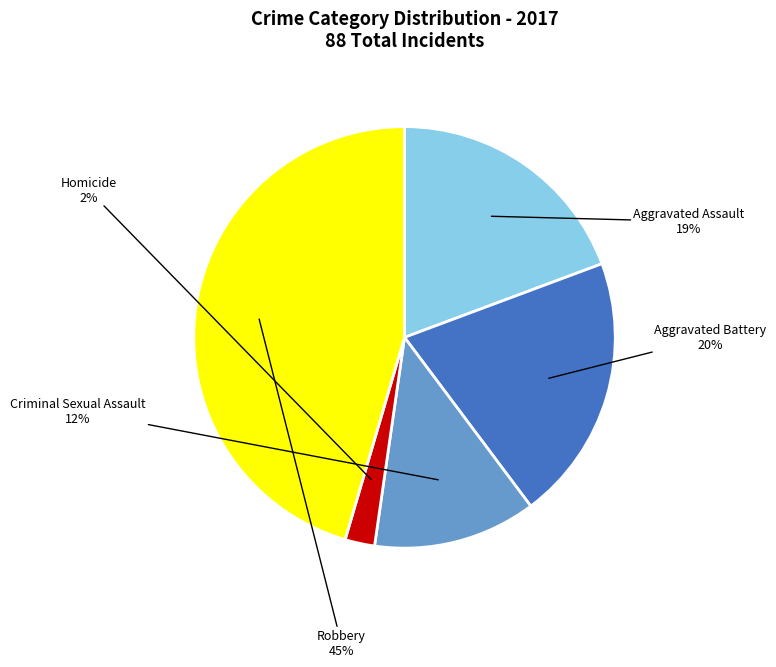

To the nearest percent, what is the combined percentage of Aggravated Battery and Aggravated Assault?

40%